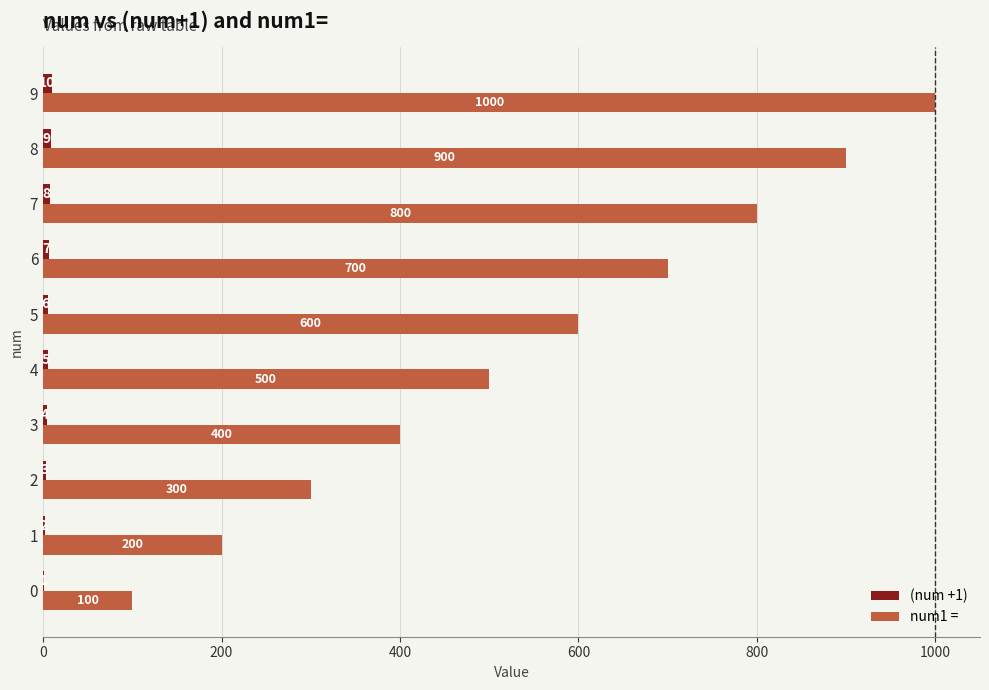

What is the approximate value of num1 = at 8?

900